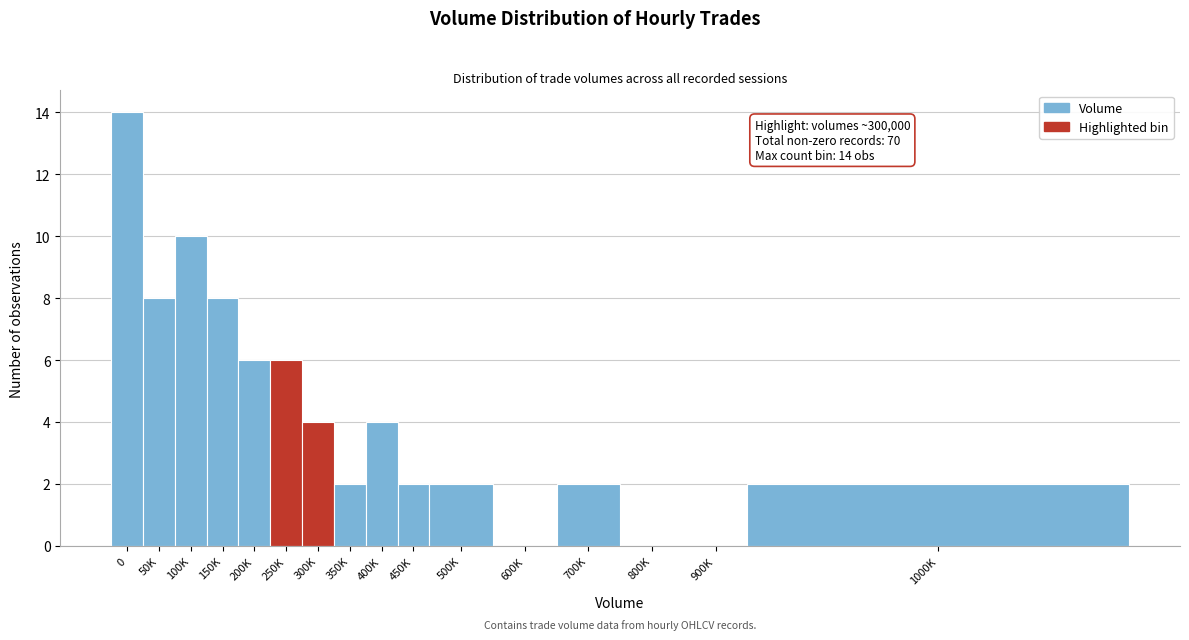

Reading left to right, extract all data points from this chart.

0=14	50K=8	100K=10	150K=8	200K=6	250K=6	300K=4	350K=2	400K=4	450K=2	500K=2	600K=0	700K=2	800K=0	900K=0	1000K=2